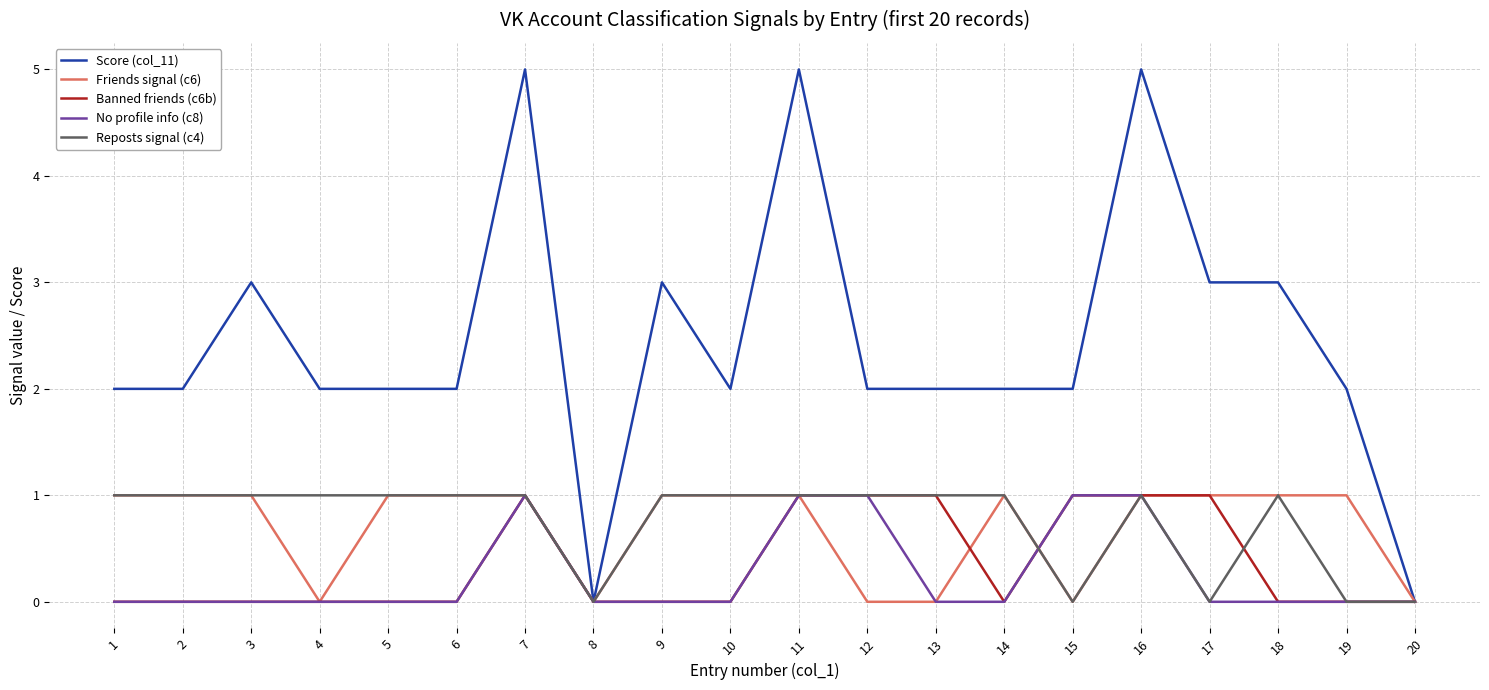

What is the difference between the highest and lowest values at 9?

3